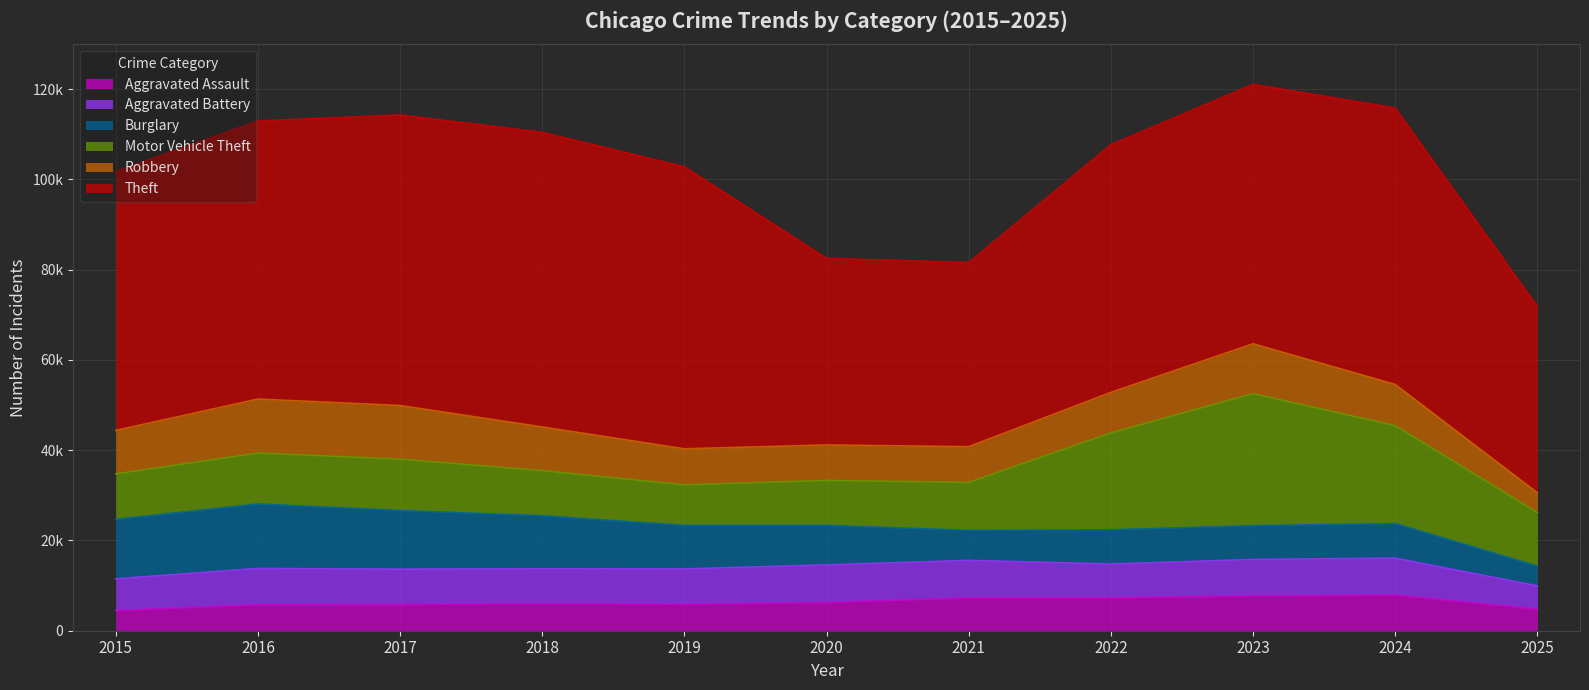

Reading left to right, transcribe all the data shown in this chart.

Aggravated Assault: 2015=4480	2016=5713	2017=5793	2018=6002	2019=5841	2020=6265	2021=7242	2022=7281	2023=7712	2024=7905	2025=4778
Aggravated Battery: 2015=7018	2016=8085	2017=7845	2018=7734	2019=7858	2020=8320	2021=8348	2022=7495	2023=8080	2024=8182	2025=5152
Burglary: 2015=13184	2016=14289	2017=13001	2018=11747	2019=9639	2020=8758	2021=6661	2022=7594	2023=7486	2024=7654	2025=4377
Motor Vehicle Theft: 2015=10068	2016=11285	2017=11380	2018=9985	2019=8978	2020=9962	2021=10605	2022=21472	2023=29255	2024=21711	2025=11886
Robbery: 2015=9638	2016=11960	2017=11881	2018=9681	2019=7995	2020=7855	2021=7920	2022=8964	2023=11052	2024=9115	2025=4371
Theft: 2015=57353	2016=61625	2017=64386	2018=65290	2019=62499	2020=41350	2021=40821	2022=54899	2023=57493	2024=61274	2025=41278